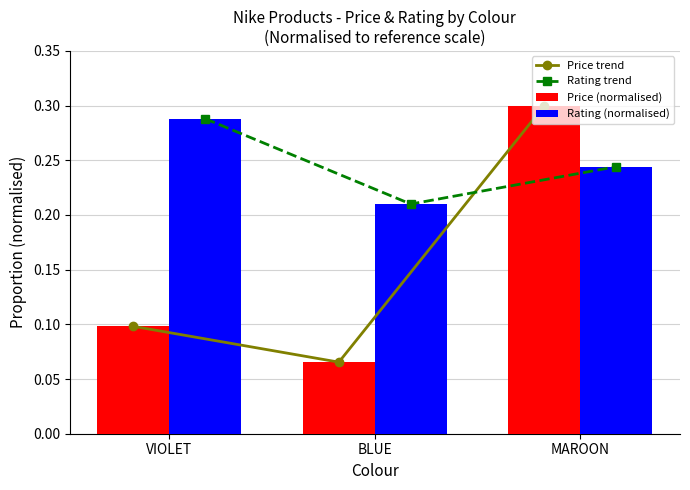

Reading left to right, list all the values displayed in this chart.

Price trend: 0.1	0.1	0.3
Rating trend: 0.3	0.2	0.2
Price (normalised): 0.1	0.1	0.3
Rating (normalised): 0.3	0.2	0.2